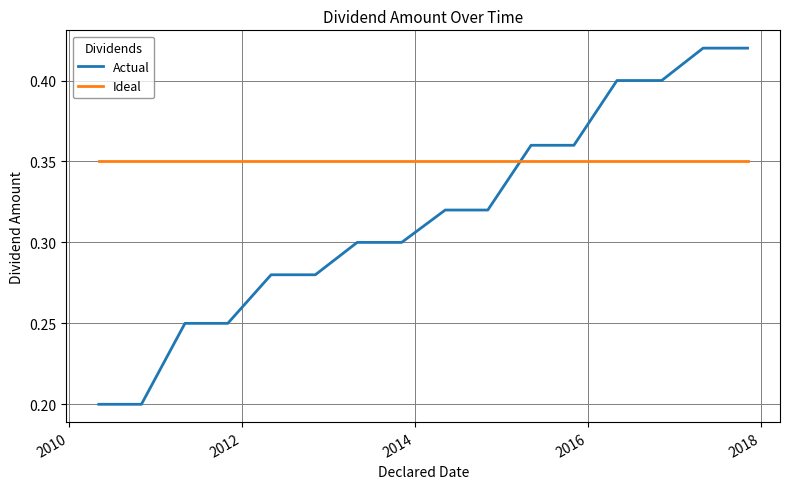

How many times do Ideal and Actual cross each other?

1